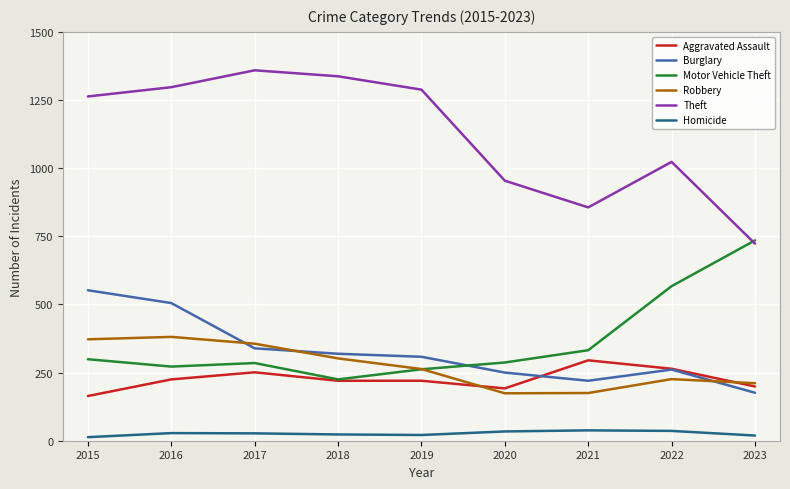

Is the value of Robbery at 2023 greater than the value of Homicide at 2016?

Yes